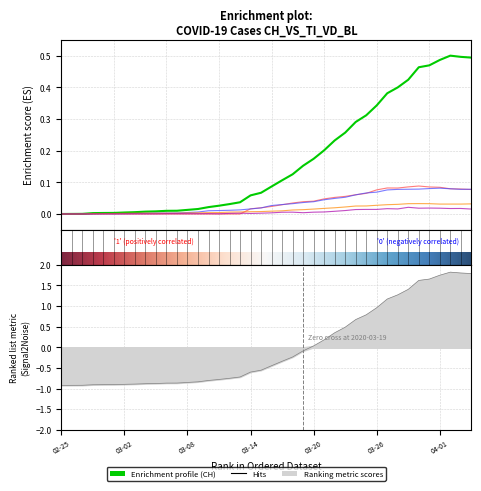

Which has a higher value, 2020-03-30 or 2020-04-03?

2020-04-03